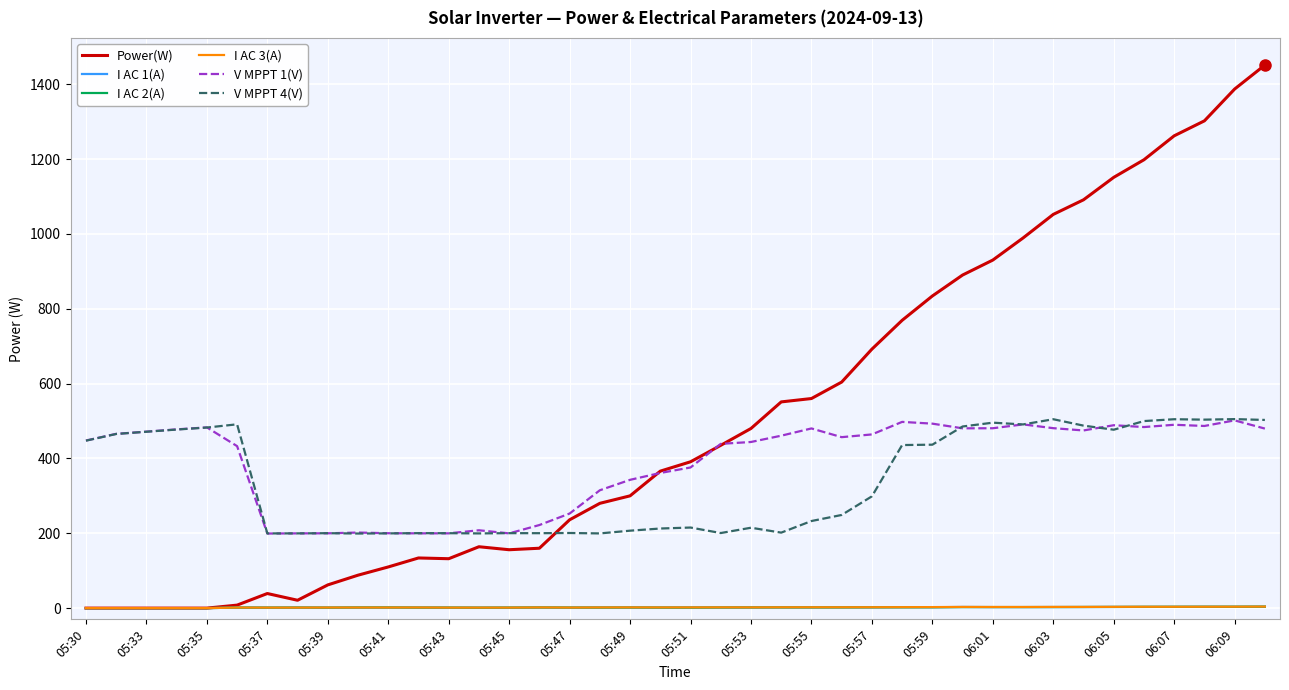

After their last crossing, which series has the higher values: V MPPT 4(V) or Power(W)?

Power(W)